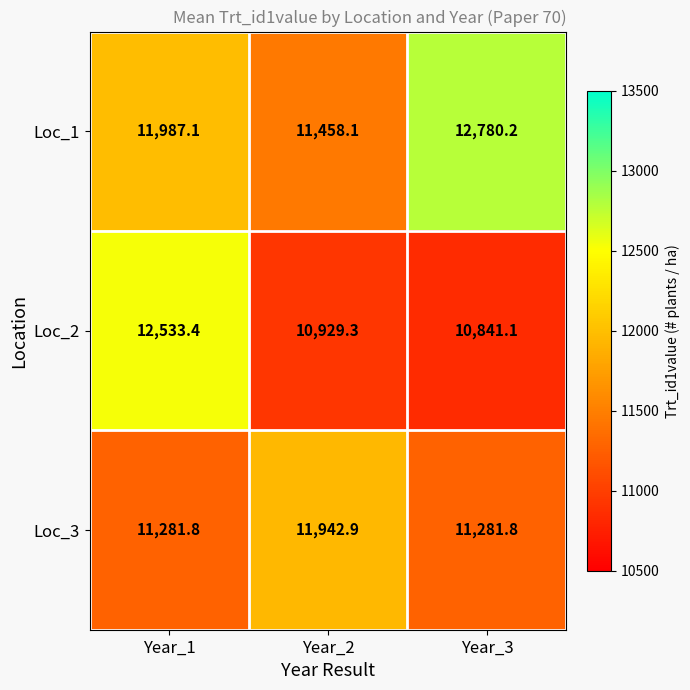

At which category is the sum across all series the highest?

Year_1